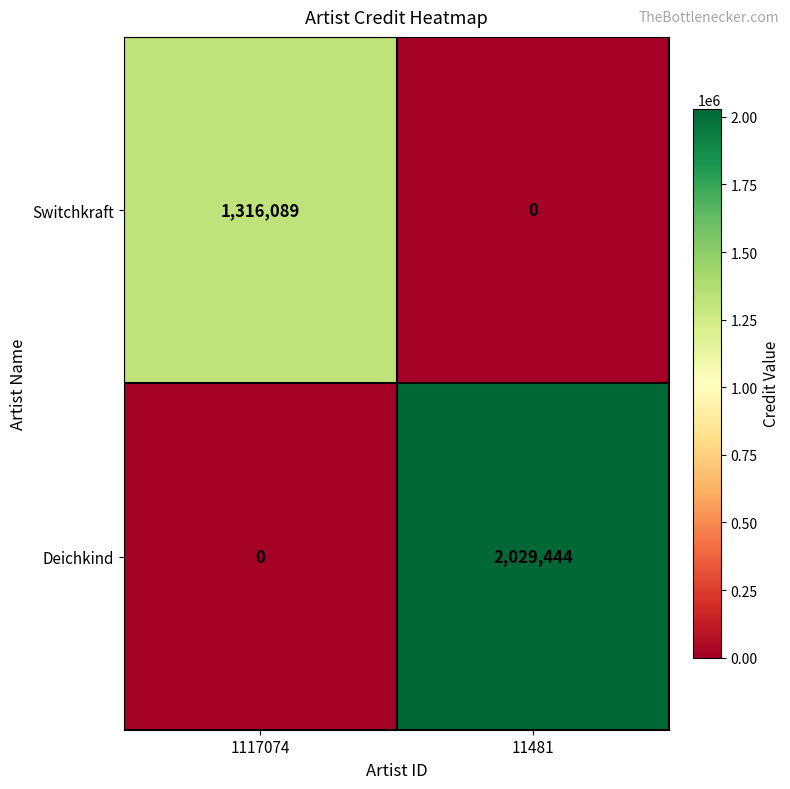

What is the difference between the Switchkraft values at 11481 and 1117074?

1316089